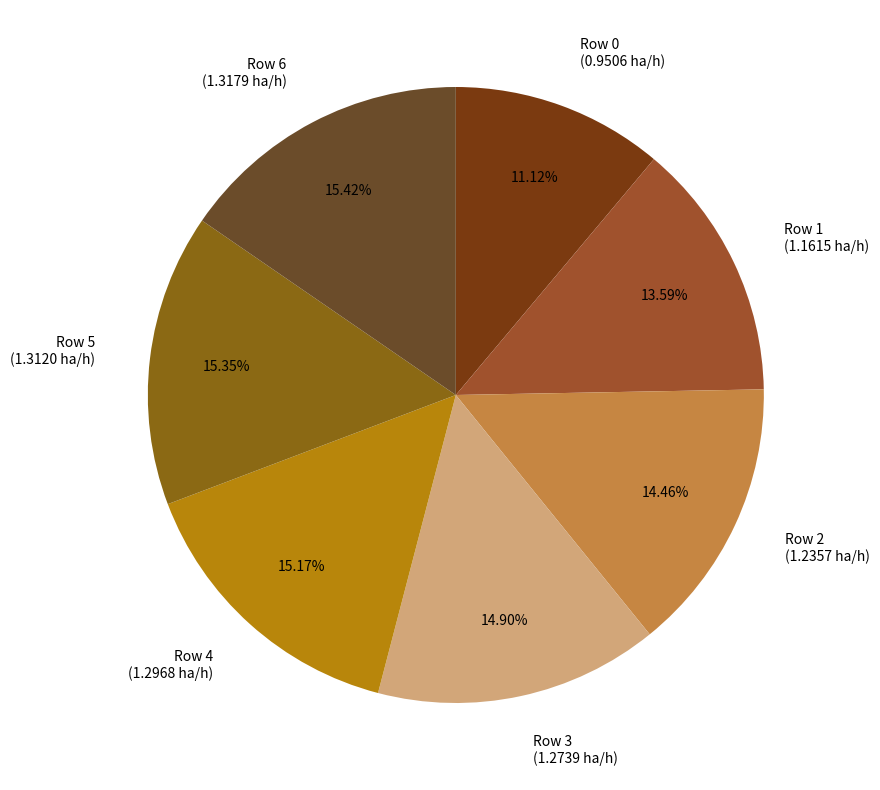

Is the sum of Row 3 and Row 6 greater than half?

No